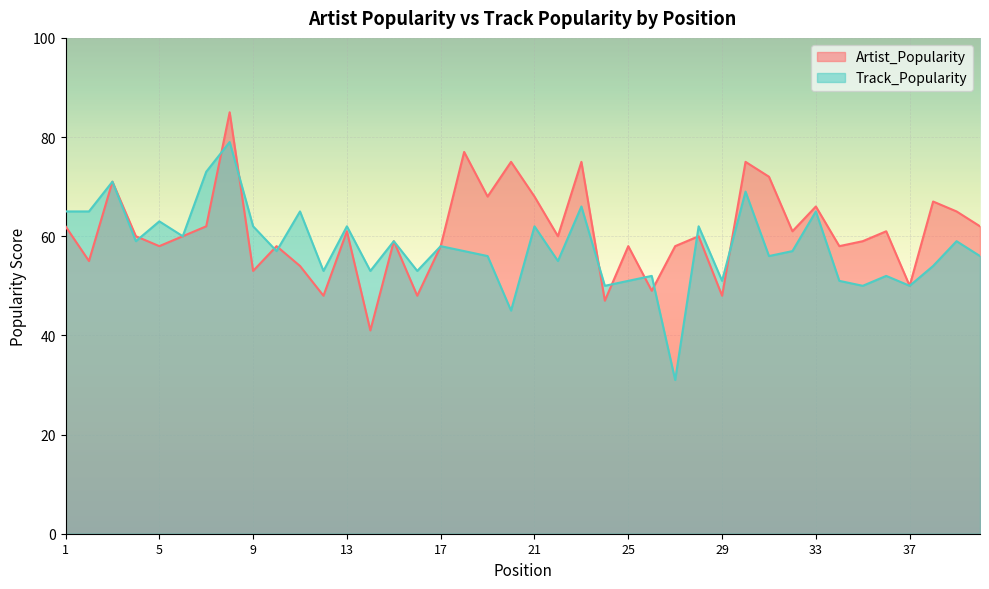

At which category does Track_Popularity reach its first local peak?

3